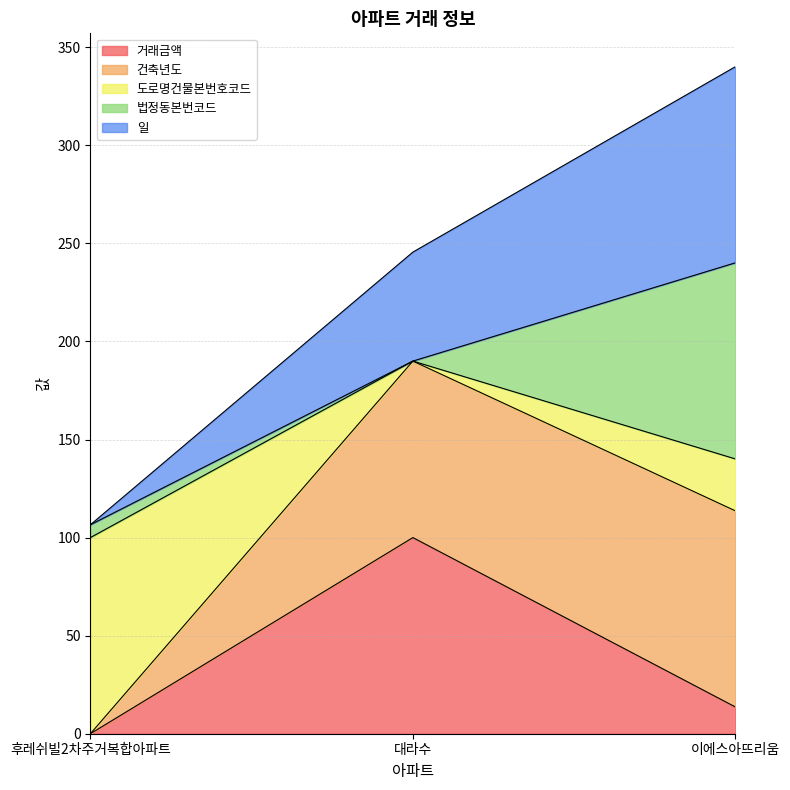

Reading right to left, transcribe the values for 거래금액.

이에스아뜨리움=13.6	대라수=100.0	후레쉬빌2차주거복합아파트=0.0